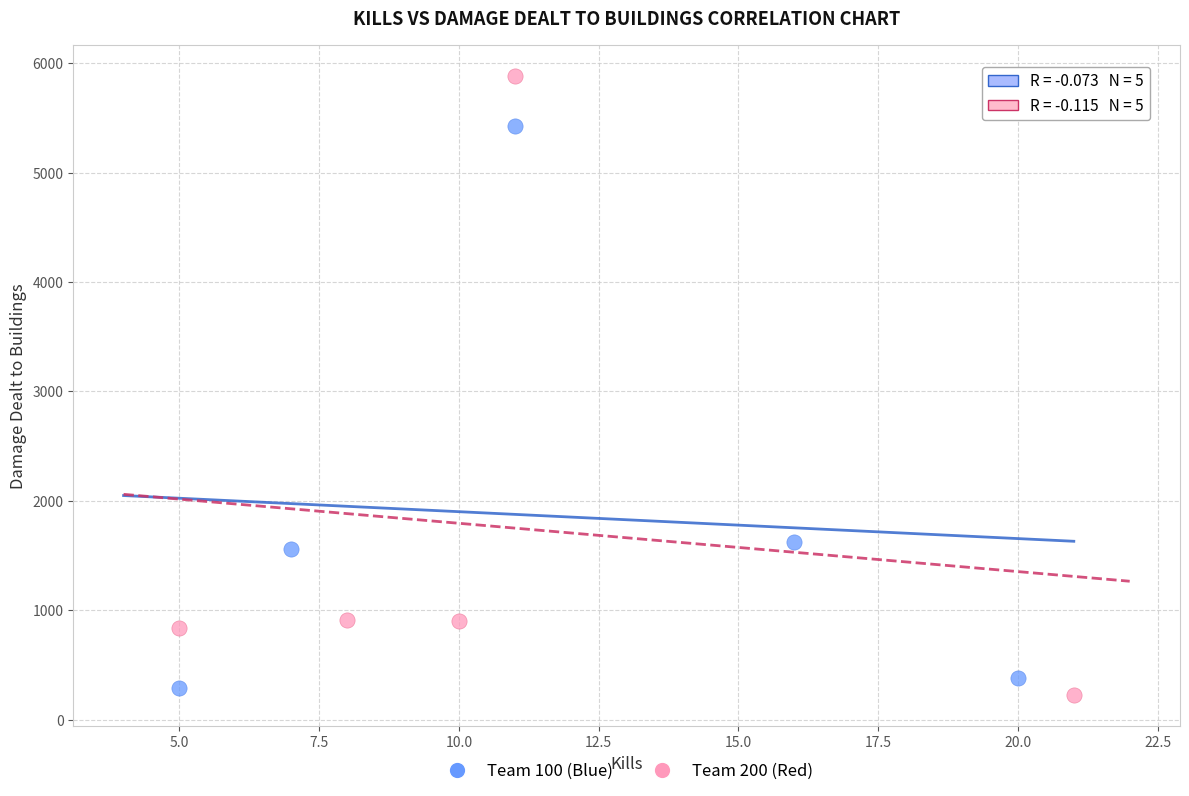

Which series reaches the maximum Y coordinate?

Team 200 (Red)